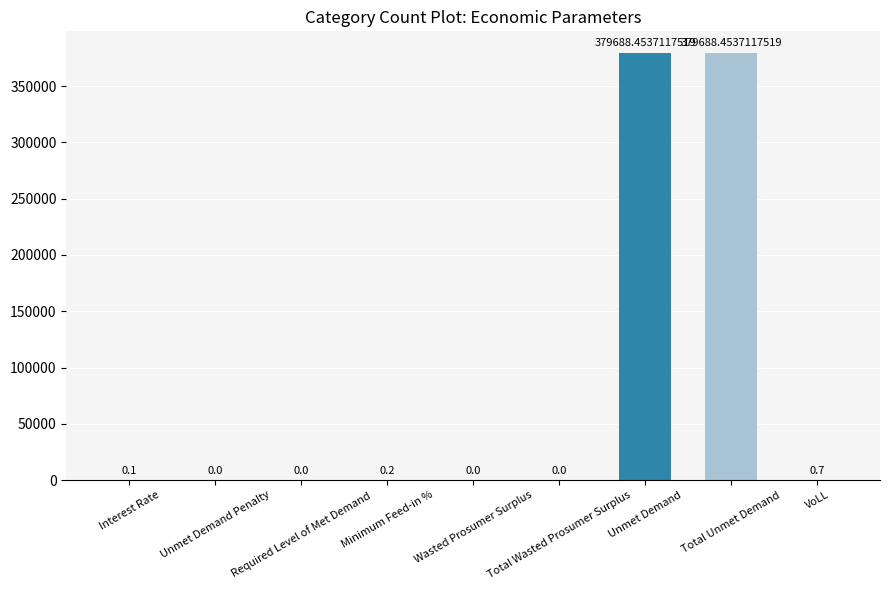

How many values are above zero?

5